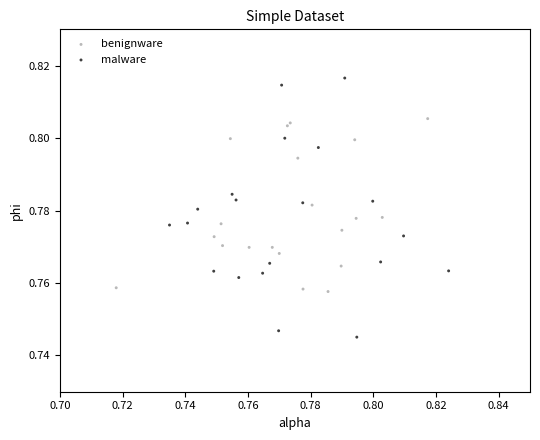

Which series contains the lowest Y value?

malware